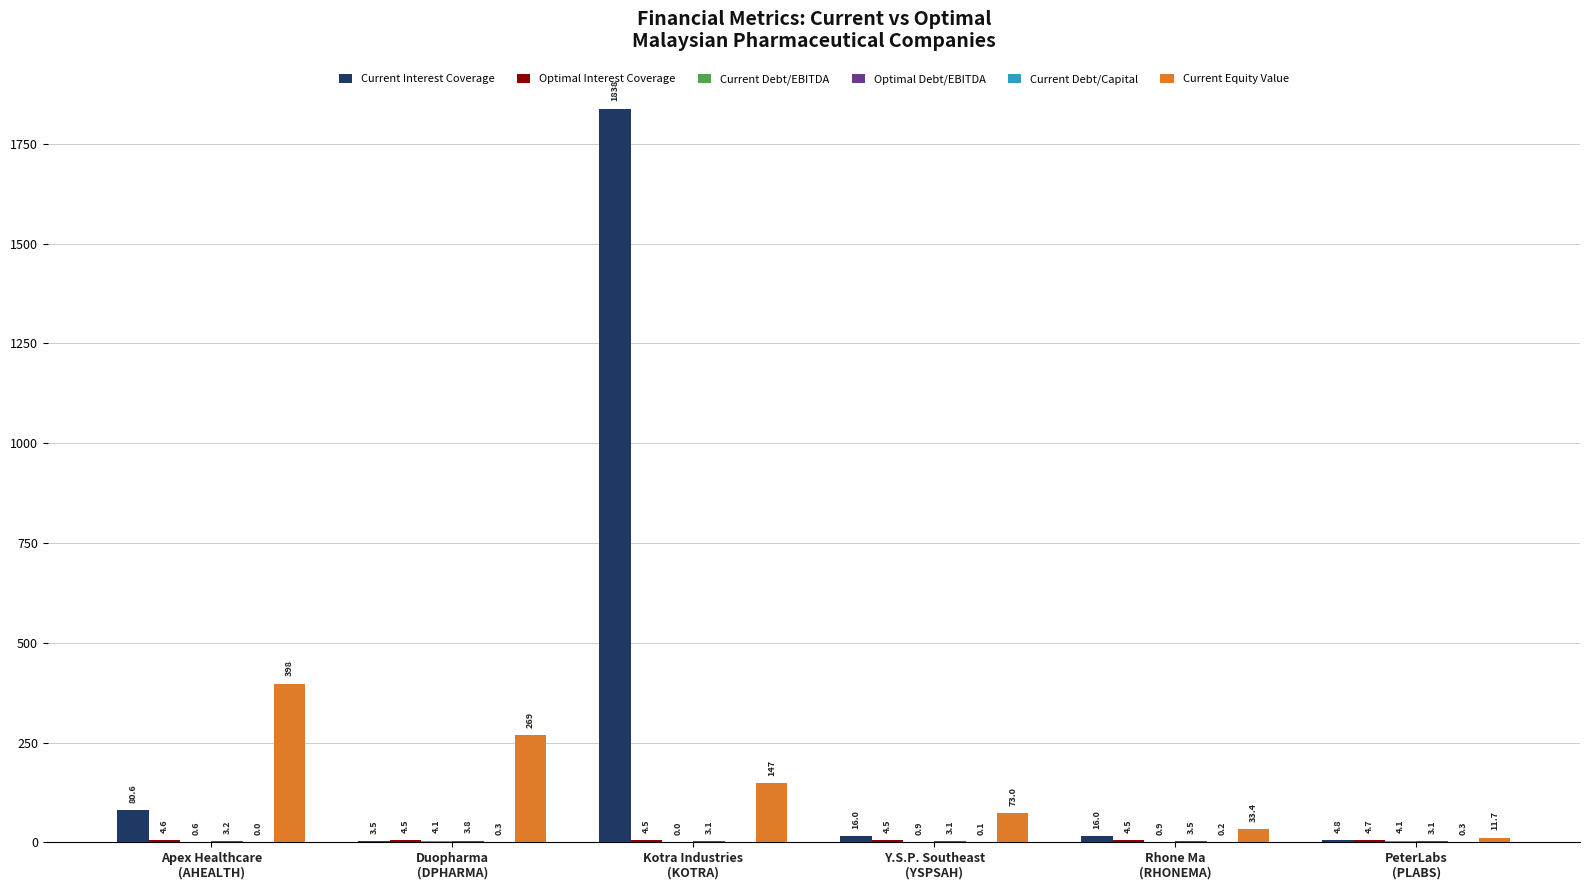

Which series has the largest total across all categories?

Current Interest Coverage